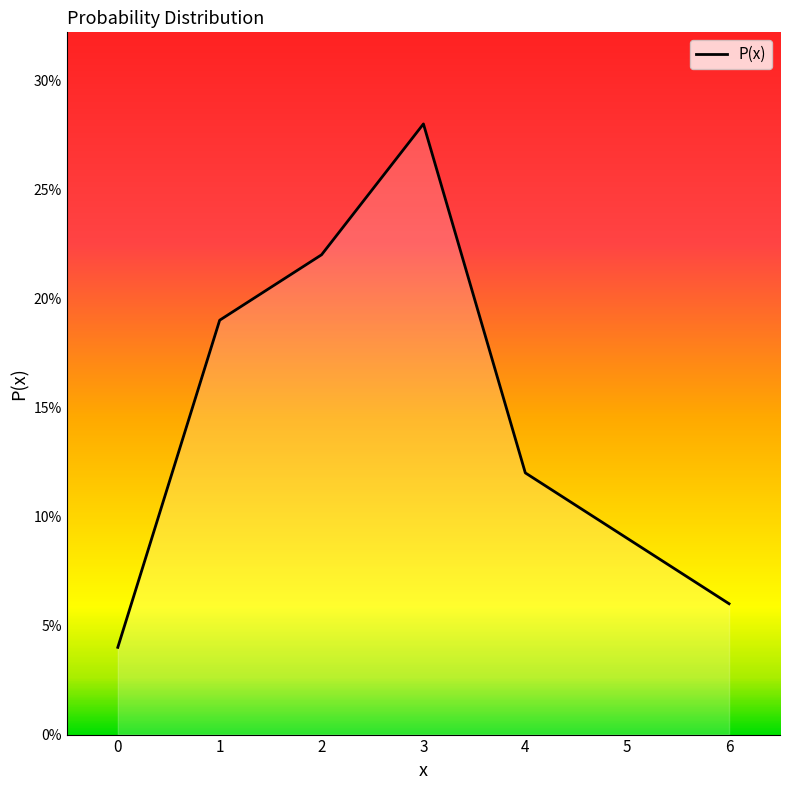

Is this an area chart (filled region under the line)?

Yes